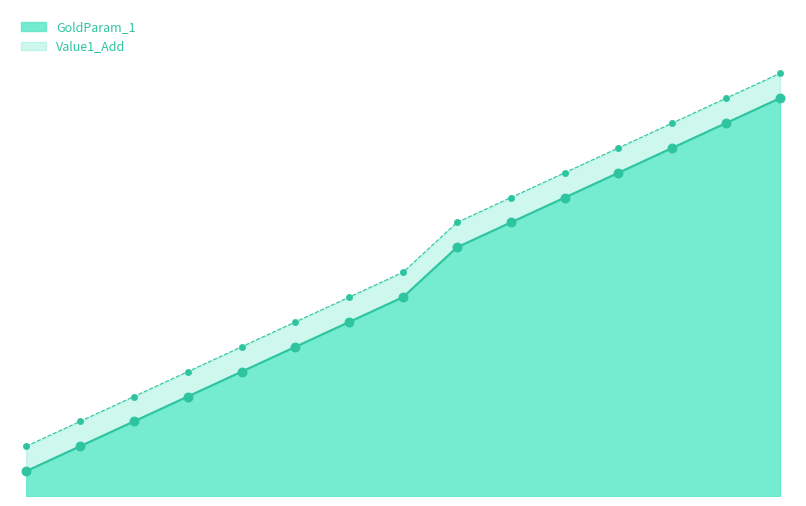

Which series contains the lowest Y value?

GoldParam_1